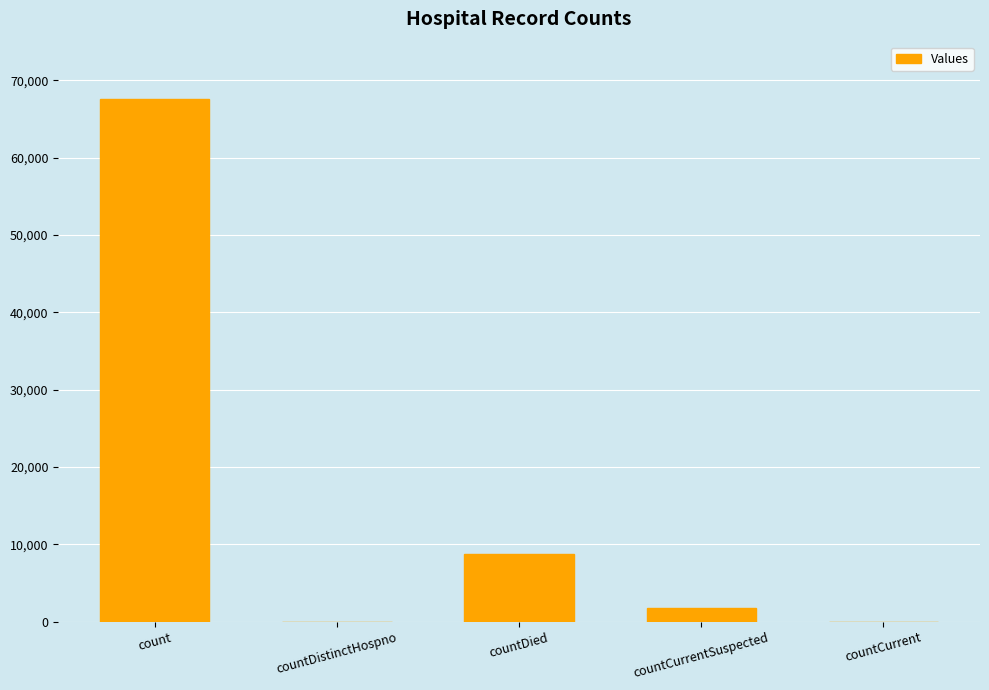

How many distinct data groups are displayed?

1